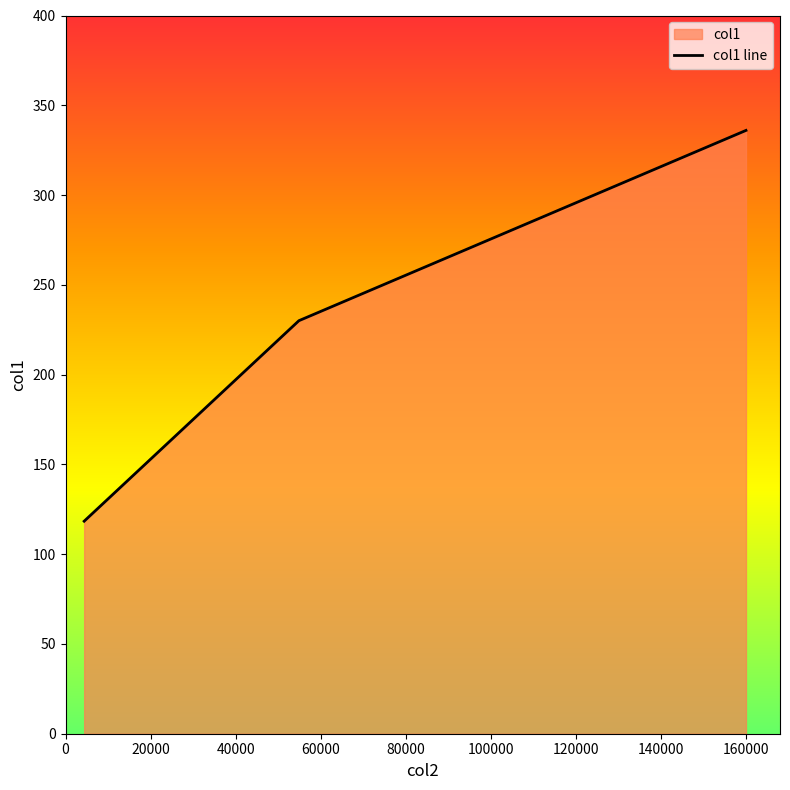

How many data points are less than 230?

1